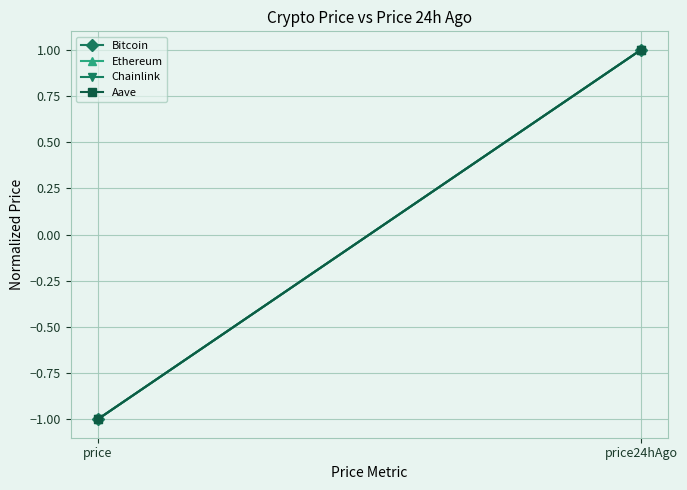

List the labels in order of Ethereum value, smallest first.

price, price24hAgo